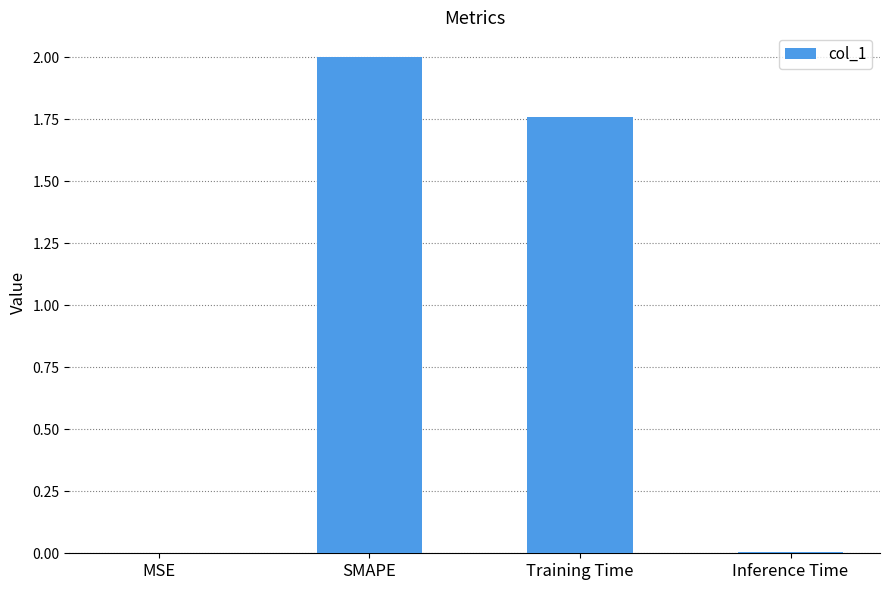

What is the average value?

0.9